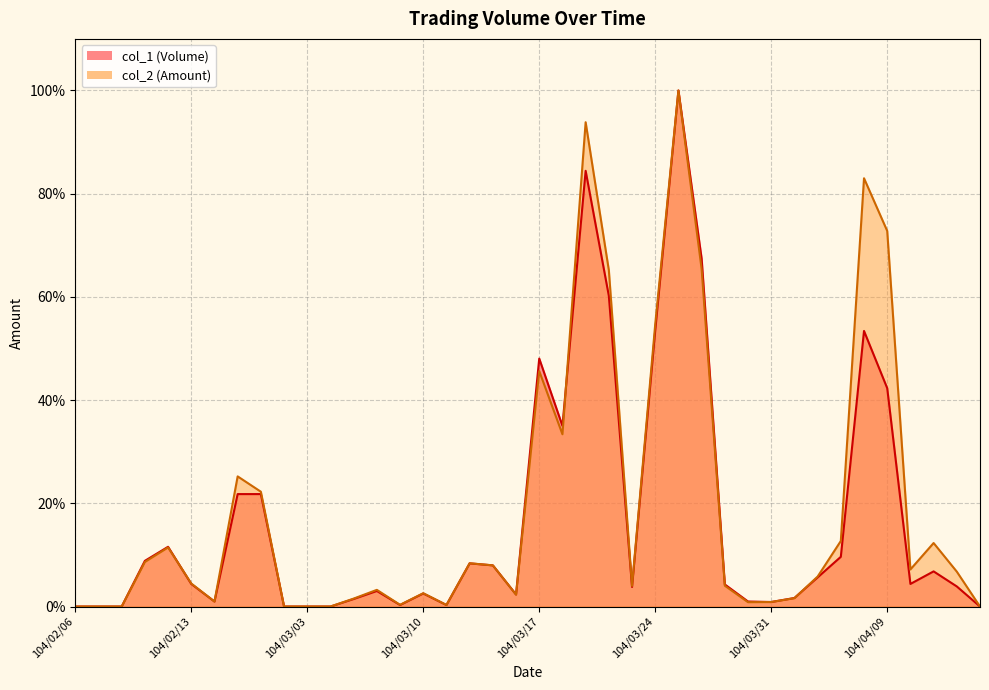

At which label is col_1 closest to 0?

104/02/06